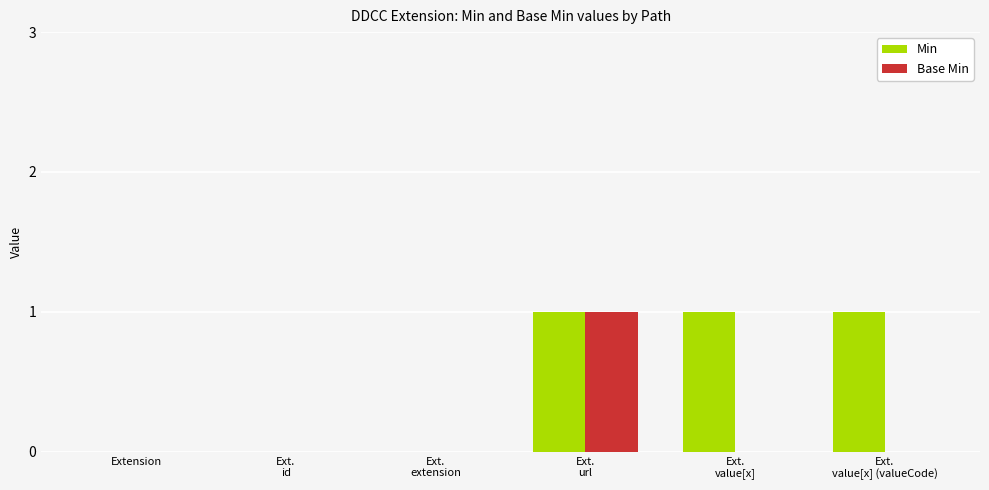

Which category has the highest value in the Base Min series?

Ext.
url